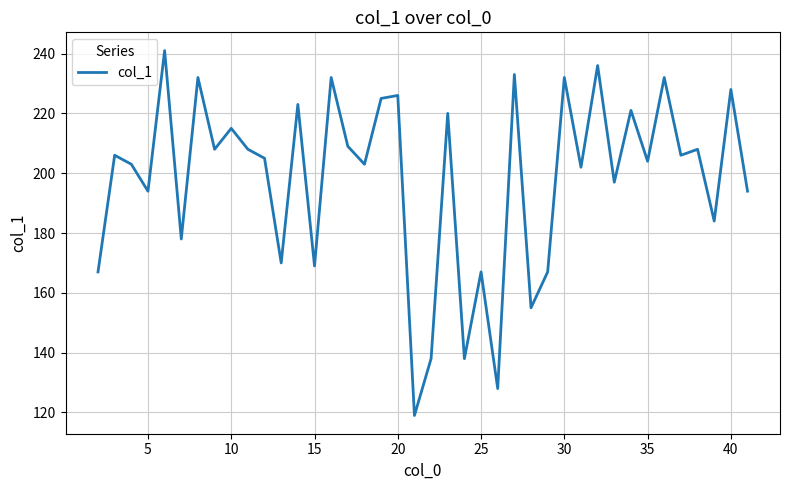

Reading left to right, transcribe all the data shown in this chart.

167	206	203	194	241	178	232	208	215	208	205	170	223	169	232	209	203	225	226	119	138	220	138	167	128	233	155	167	232	202	236	197	221	204	232	206	208	184	228	194